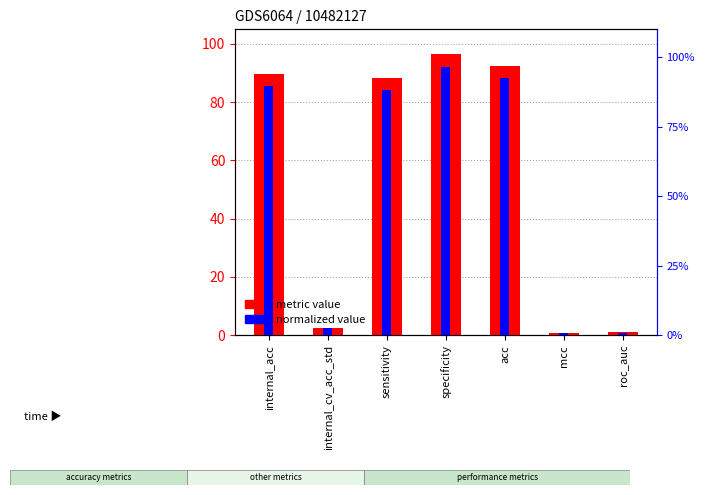

Rank the categories by metric value value from lowest to highest.

mcc, roc_auc, internal_cv_acc_std, sensitivity, internal_acc, acc, specificity